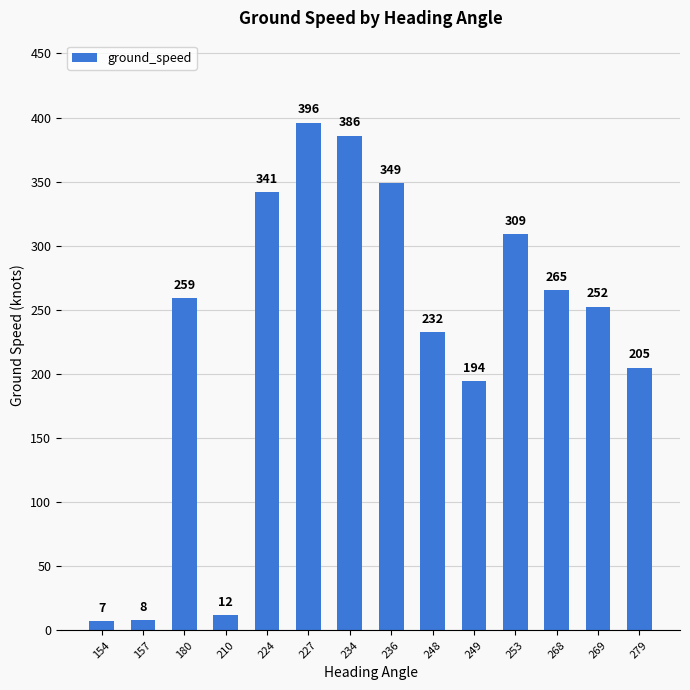

Rank the categories by value from highest to lowest.

227, 234, 236, 224, 253, 268, 180, 269, 248, 279, 249, 210, 157, 154